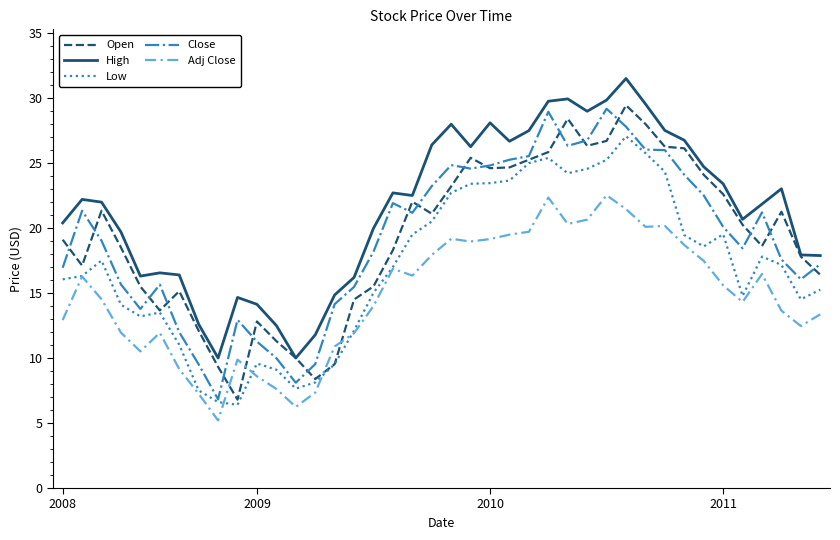

True or false: Close and Adj Close cross at least once.

False